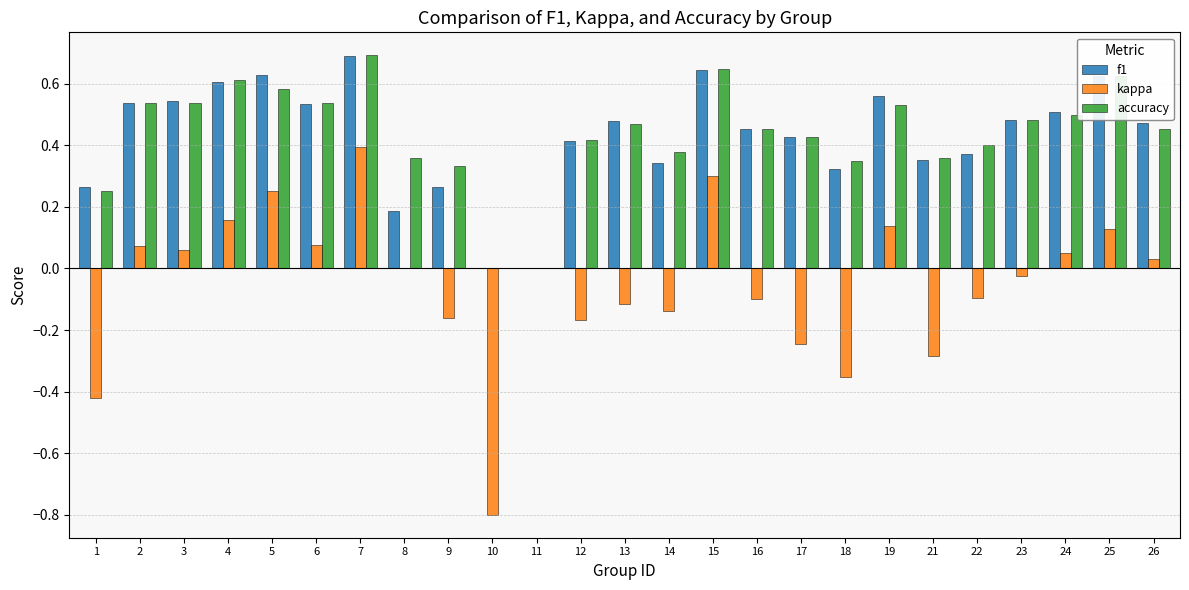

What is the sum of all kappa values?

-1.3